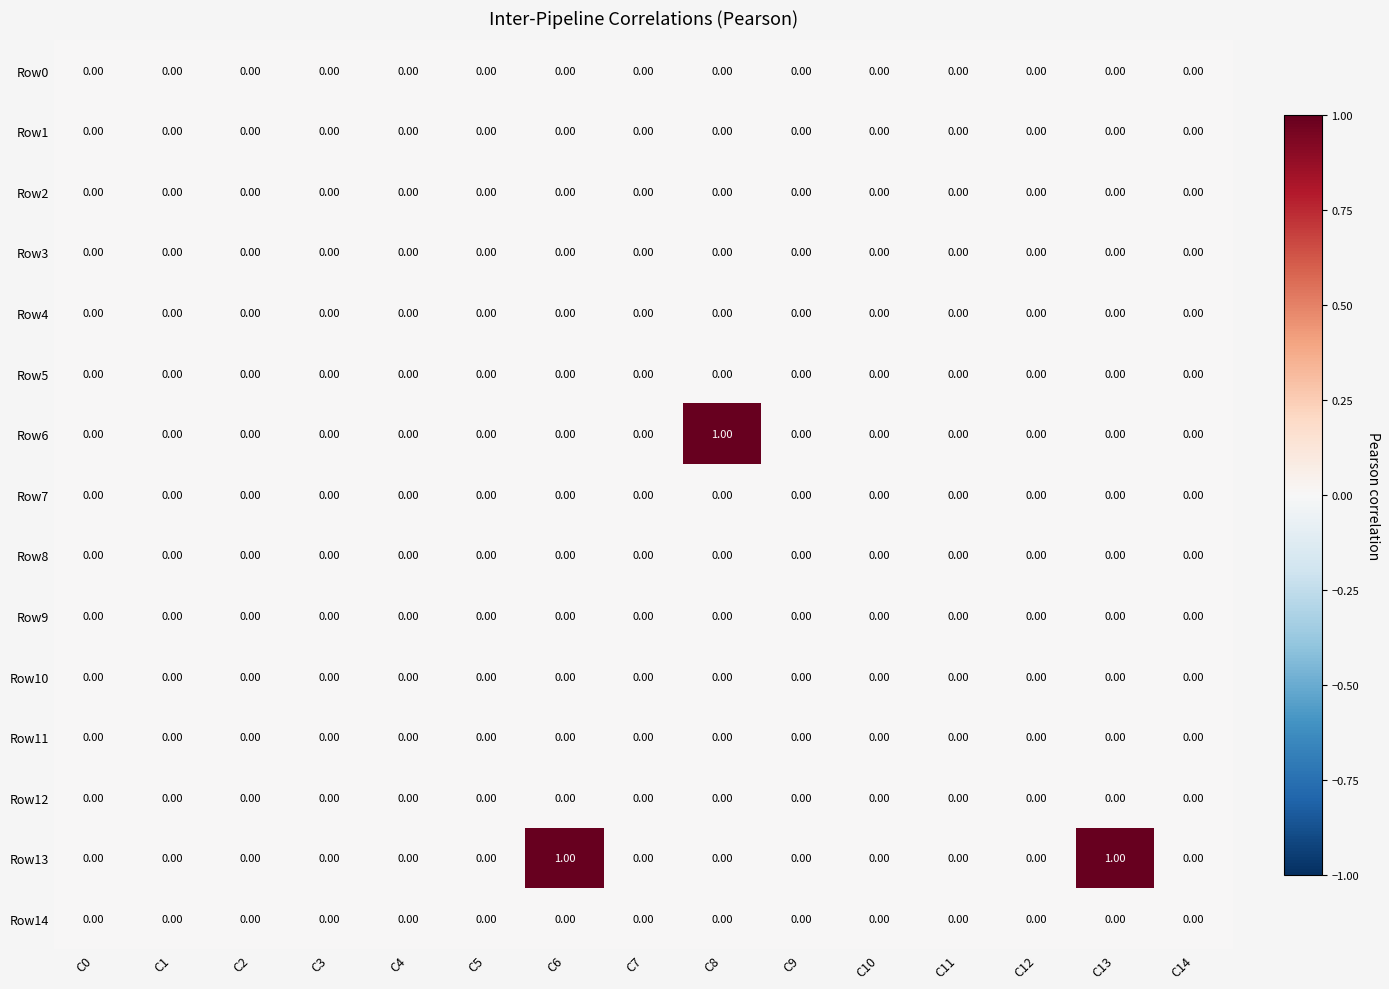

Which series has the largest total across all categories?

Row13